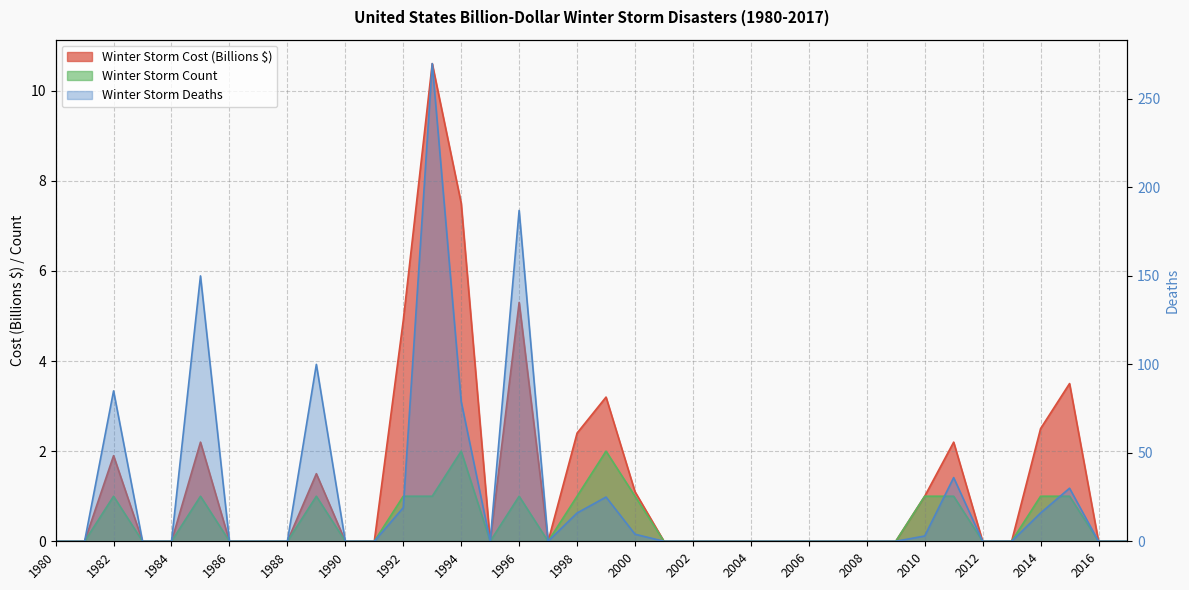

Rank the series at 2007 from highest to lowest value.

Winter Storm Cost, Winter Storm Deaths, Winter Storm Count